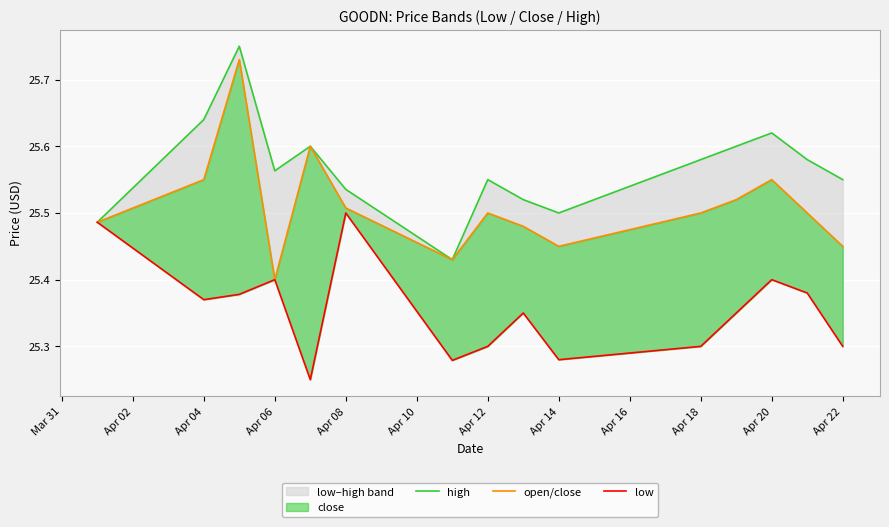

The low series shows 16.9 at Apr 14. True or false?

False